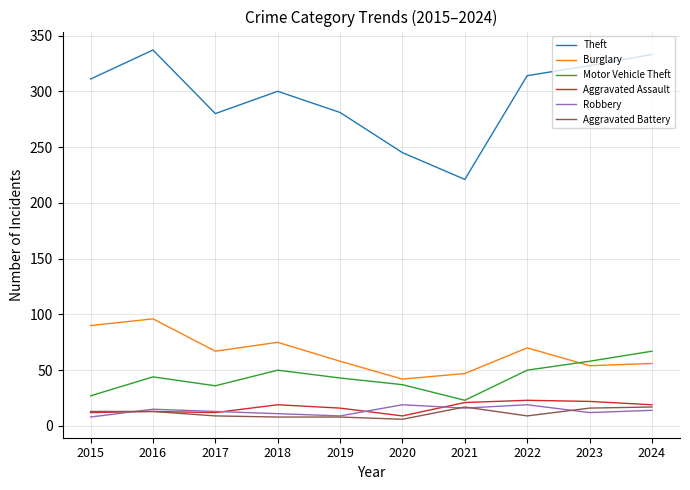

Which series has the largest range (max minus min)?

Theft